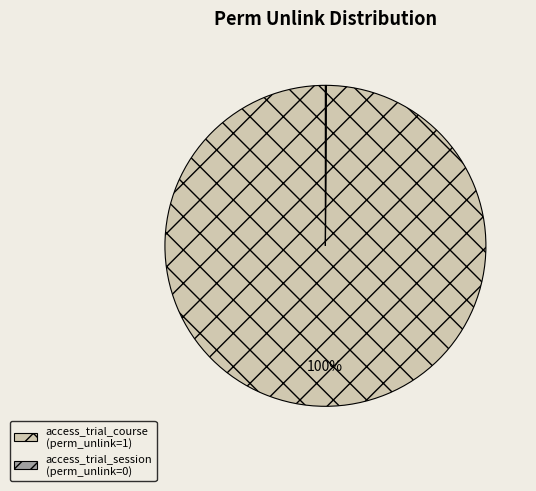

The access_trial_course slice represents 100% of the pie. True or false?

True